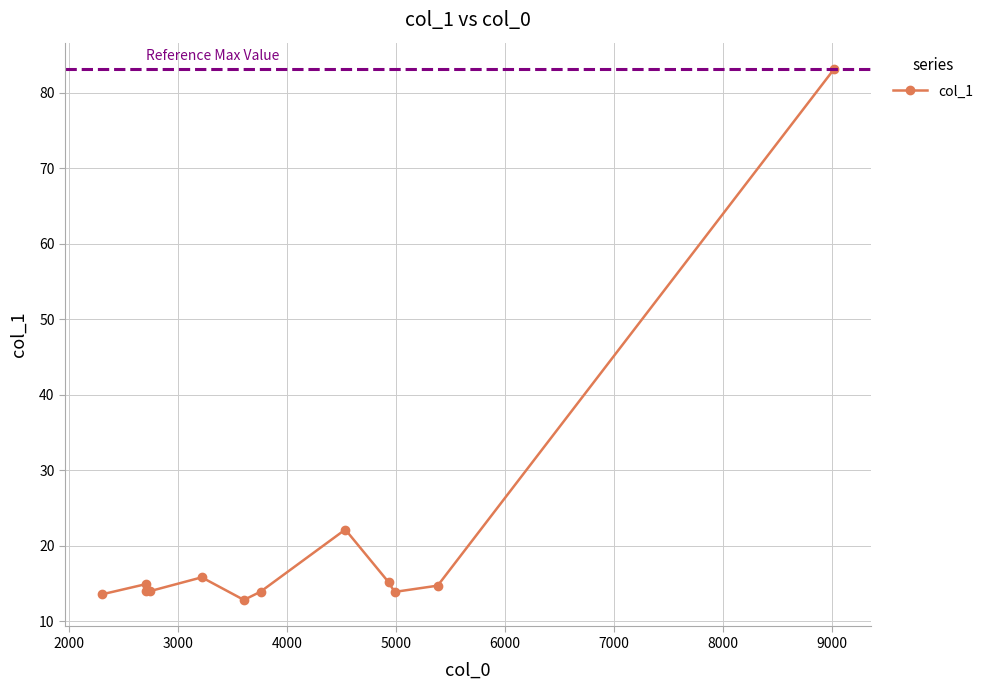

How many distinct data groups are displayed?

1